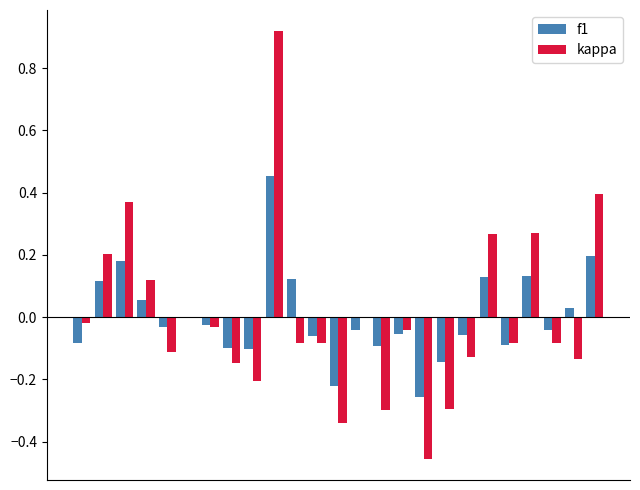

Which series has the largest total across all categories?

f1